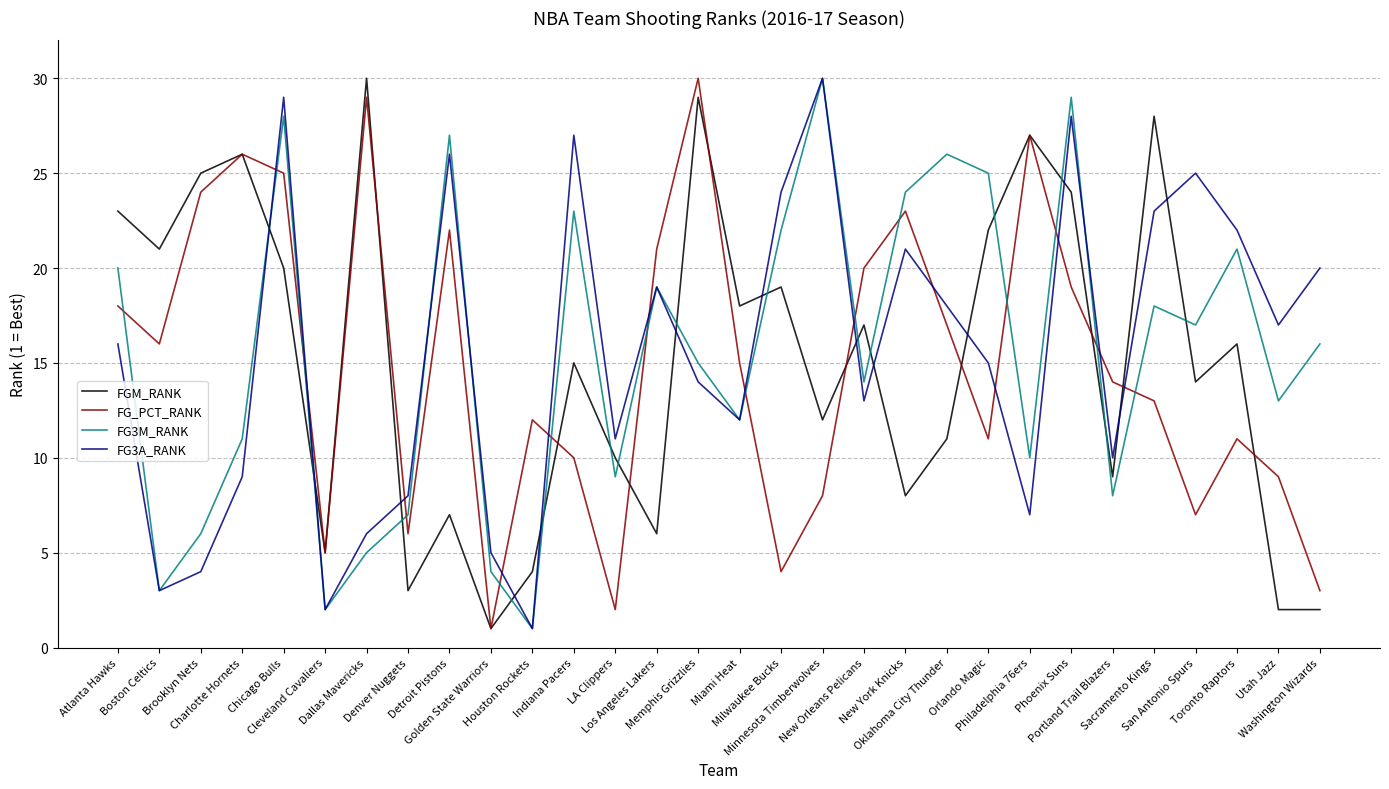

True or false: FGM_RANK has more than 2 interior local peaks.

True